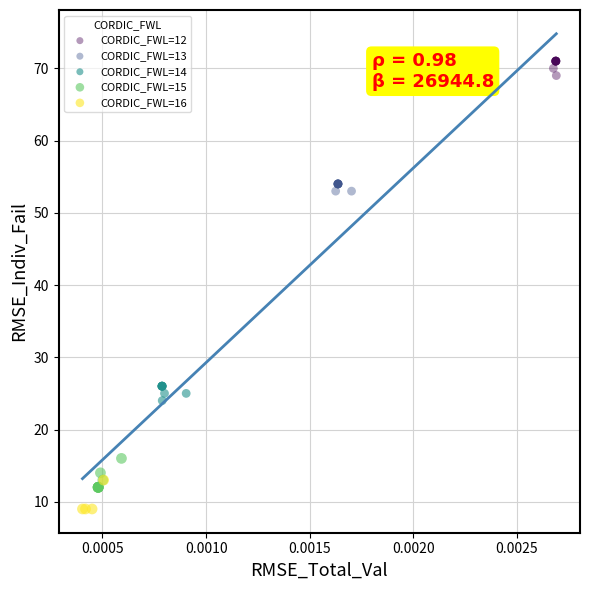

Which series reaches the minimum Y coordinate?

CORDIC_FWL=16